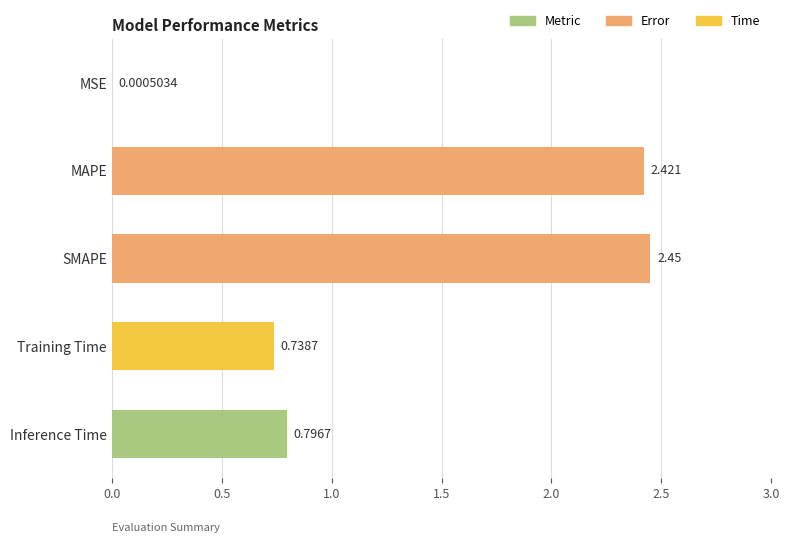

Where is the data nearest to the value 1?

Inference Time